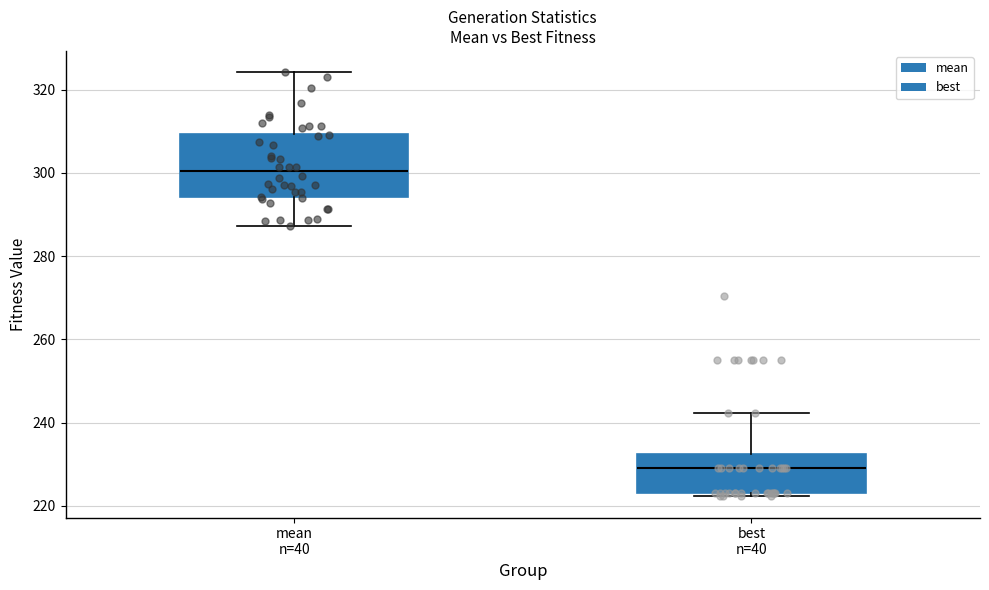

Where does the upper whisker of the box for best n=40 end on the y-axis? The values are not printed on the chart, so give them approximately, as read against the axis.

242